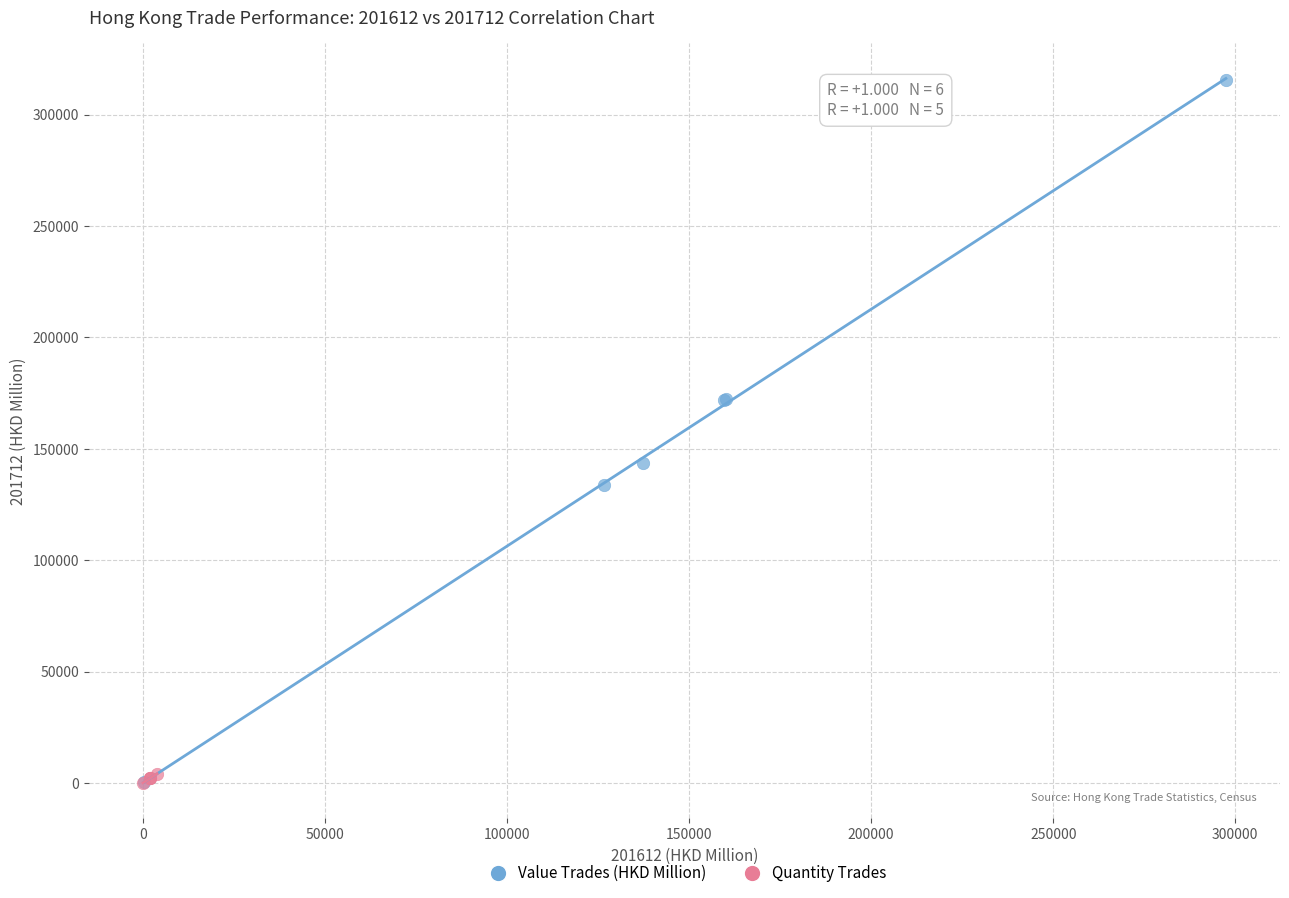

Which series has the widest spread of Y values?

Value Trades (HKD Million)